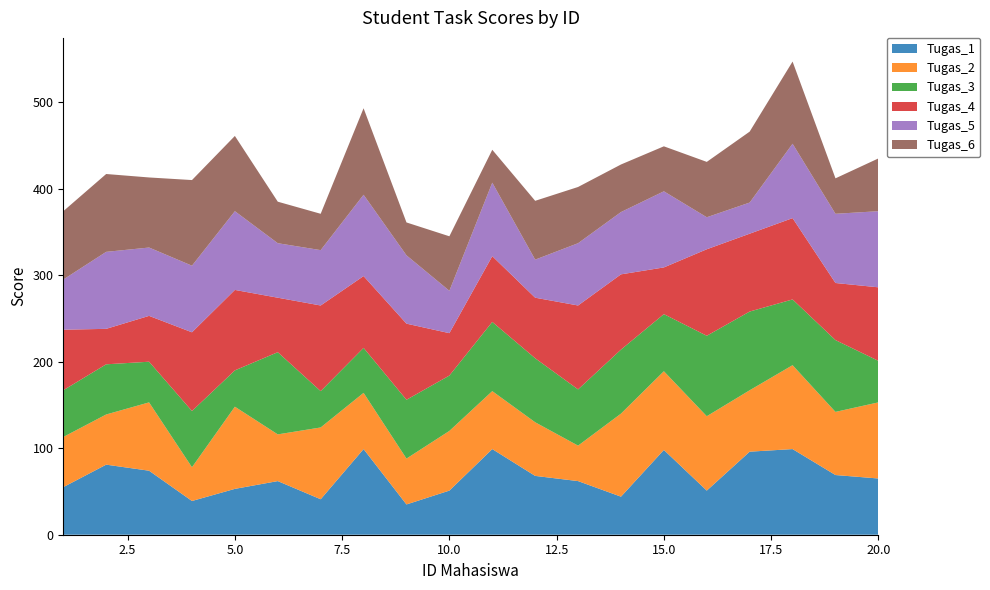

Reading left to right, transcribe all the data shown in this chart.

Tugas_1: 1=55	2=81	3=74	4=39	5=53	6=62	7=41	8=99	9=35	10=51	11=99	12=68	13=62	14=44	15=98	16=51	17=96	18=99	19=69	20=65
Tugas_2: 1=58	2=58	3=79	4=39	5=95	6=54	7=83	8=65	9=53	10=69	11=67	12=62	13=41	14=96	15=91	16=86	17=71	18=97	19=73	20=88
Tugas_3: 1=54	2=58	3=47	4=65	5=42	6=95	7=42	8=52	9=68	10=64	11=80	12=74	13=65	14=74	15=66	16=93	17=91	18=76	19=83	20=48
Tugas_4: 1=70	2=41	3=53	4=91	5=93	6=63	7=99	8=83	9=88	10=49	11=76	12=70	13=97	14=87	15=54	16=100	17=90	18=94	19=66	20=85
Tugas_5: 1=58	2=89	3=79	4=77	5=91	6=63	7=64	8=94	9=79	10=49	11=85	12=44	13=72	14=72	15=88	16=37	17=36	18=86	19=80	20=88
Tugas_6: 1=79	2=90	3=81	4=99	5=87	6=48	7=42	8=100	9=38	10=63	11=38	12=68	13=65	14=55	15=52	16=64	17=82	18=95	19=41	20=61